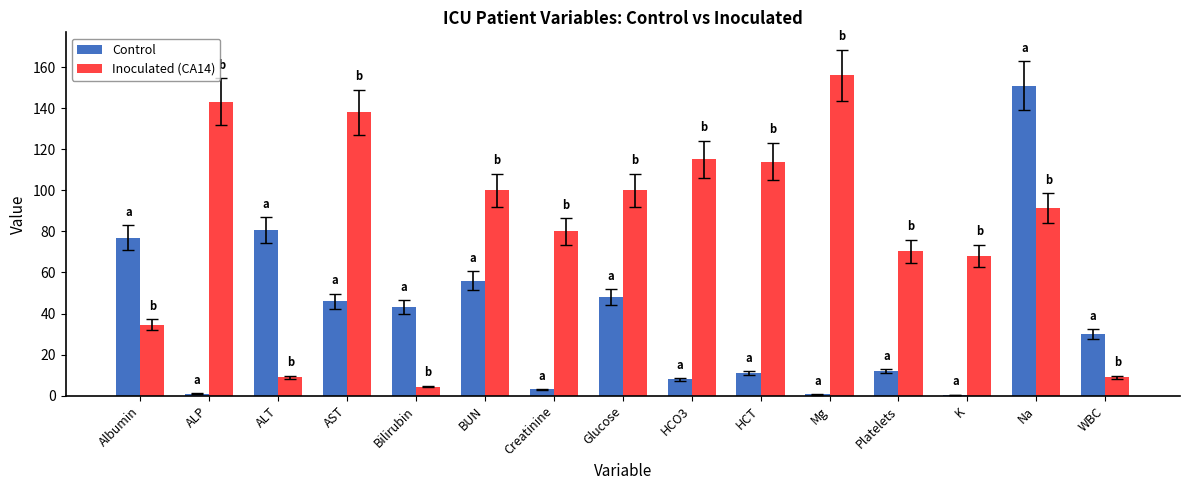

What is the difference between the Control values at Creatinine and ALT?

77.5